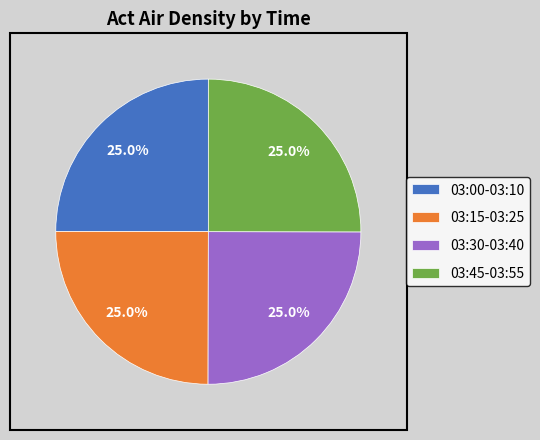

What portion of the pie excludes 03:15-03:25?

75.0%